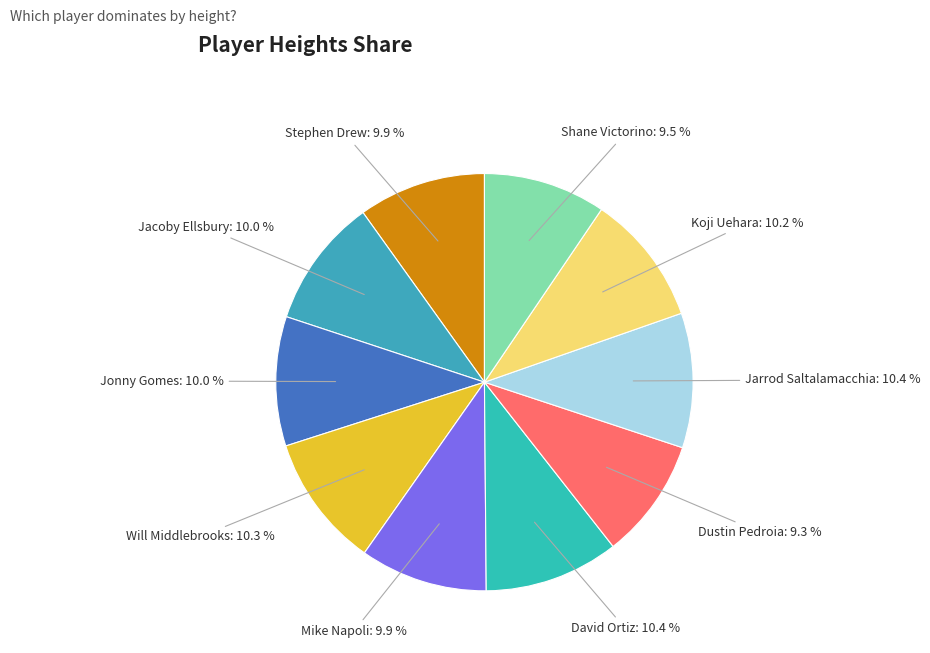

Count the number of slices in the pie.

10